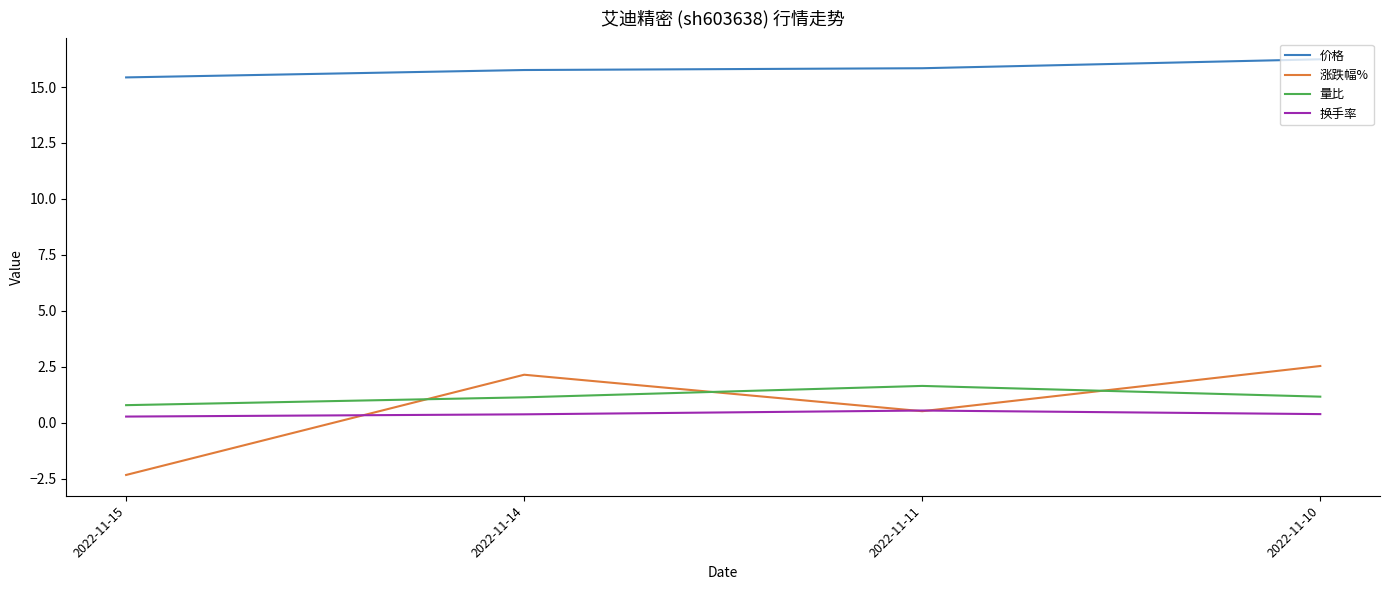

Is it true that 量比 equals 0.5 at 2022-11-11?

False